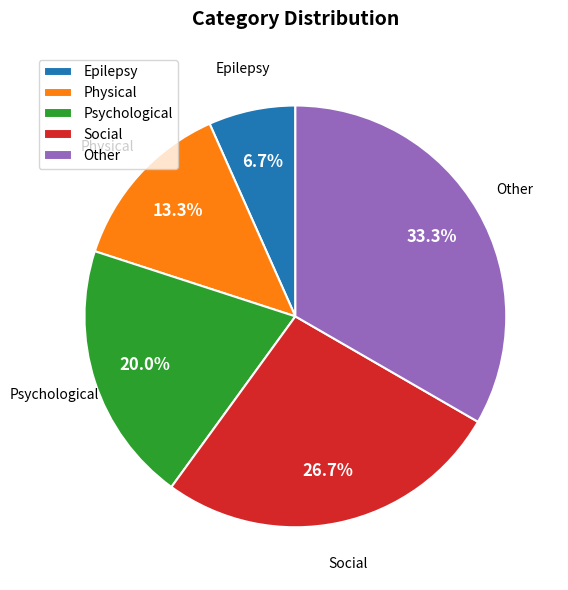

What percentage do Physical and Social together represent?

40.0%